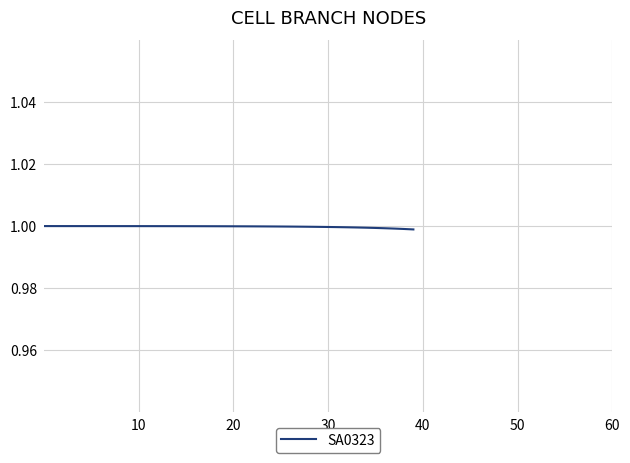

What is the minimum value shown in the chart?

1.0